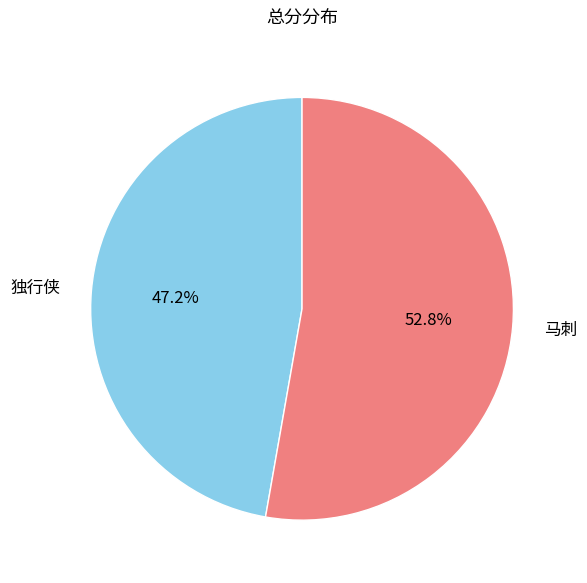

Which slice is the largest?

马刺